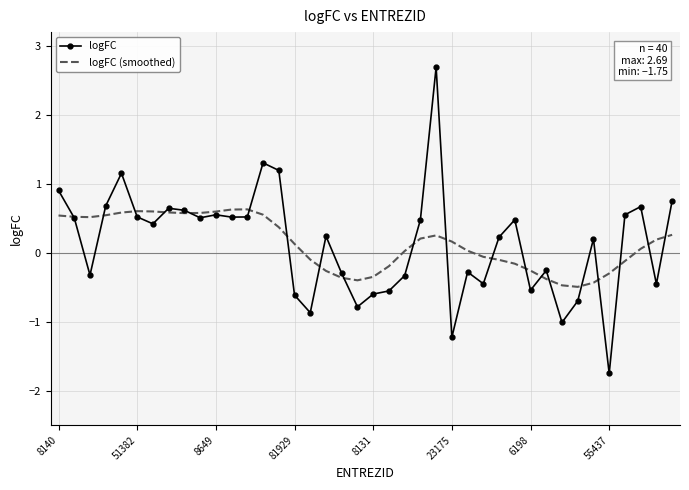

What is the highest value of the logFC series?

2.7